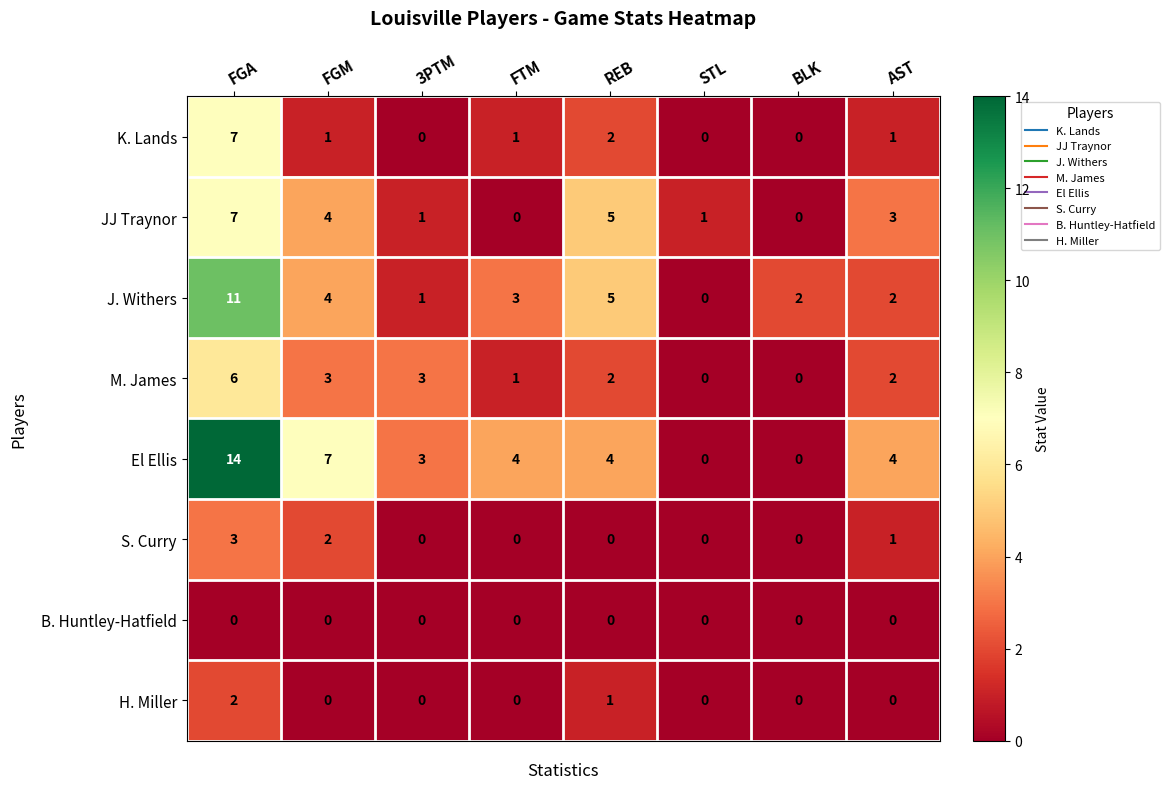

The value of J. Withers at STL is -7. True or false?

False